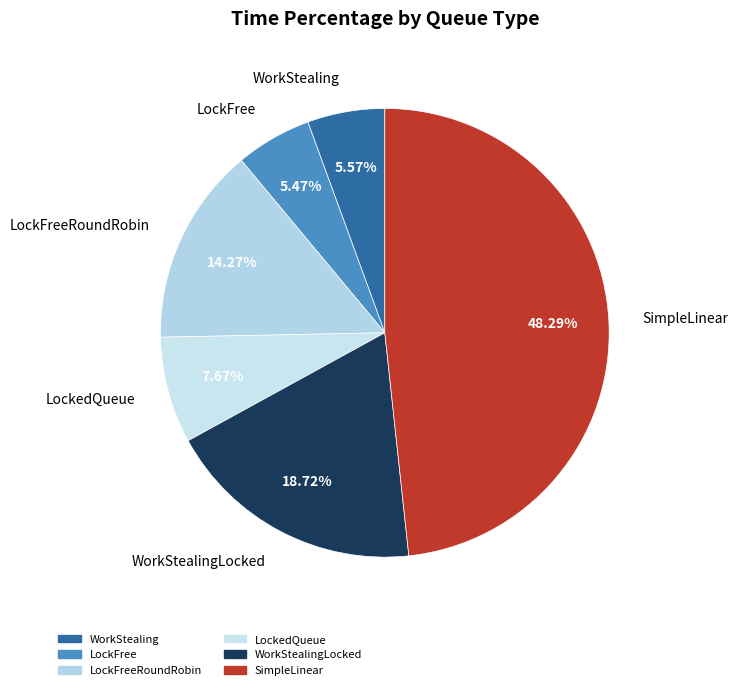

How many slices are in this pie chart?

6